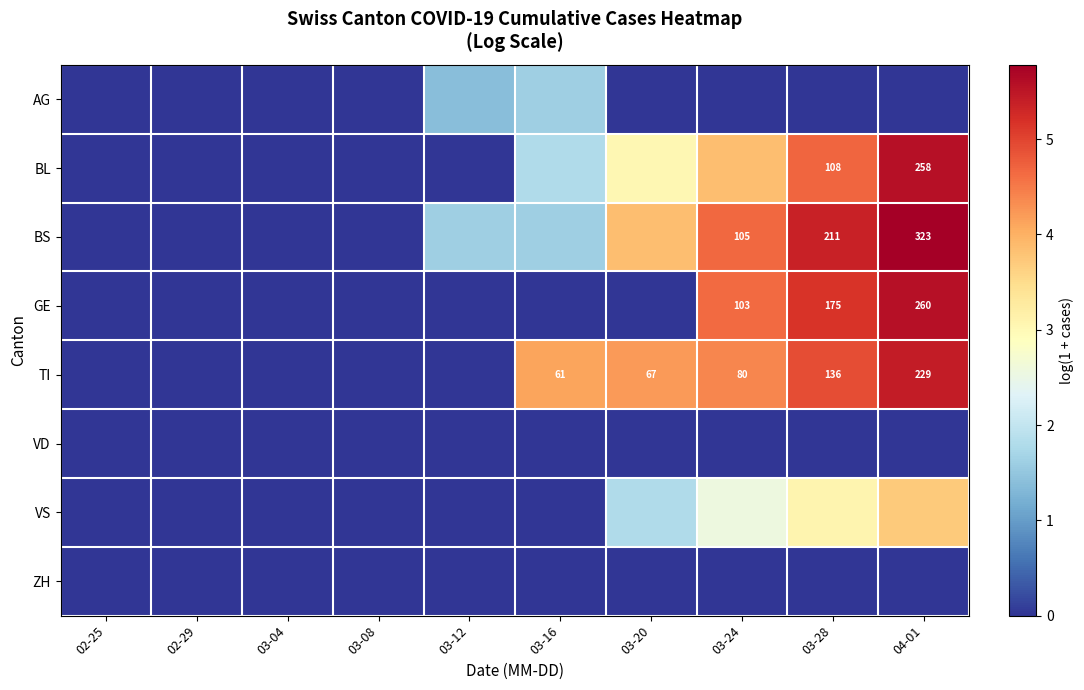

What is the average value of the VS series?

1.1